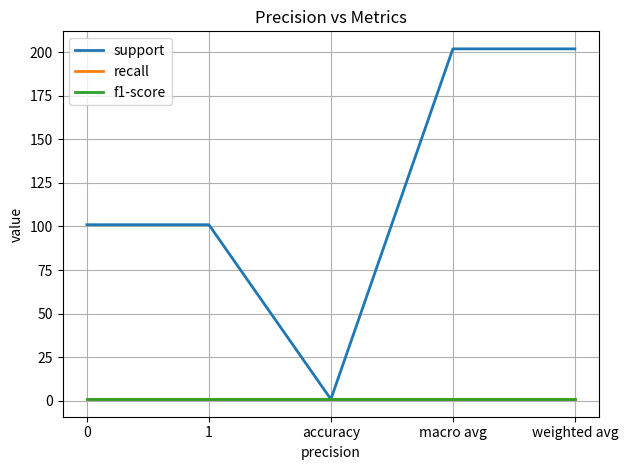

What is the label of the 2nd point from the right?

macro avg